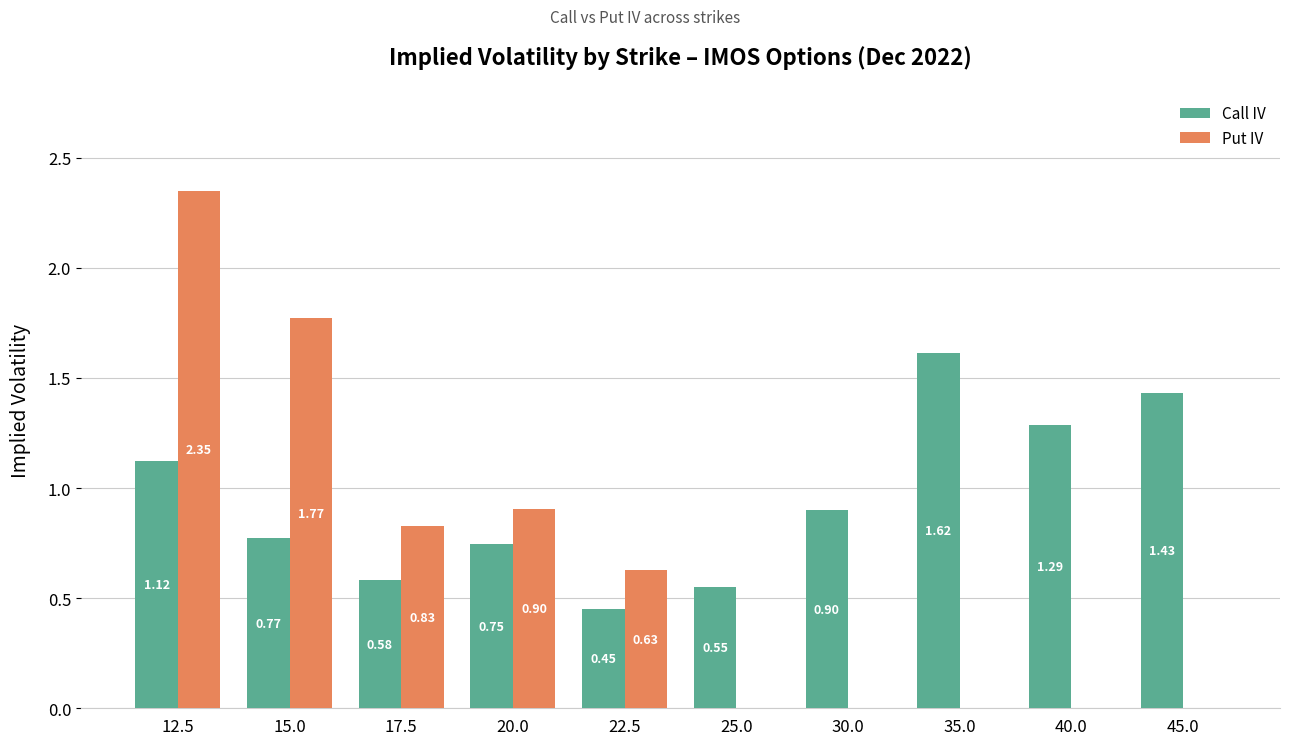

Which series has the largest total across all categories?

Call IV